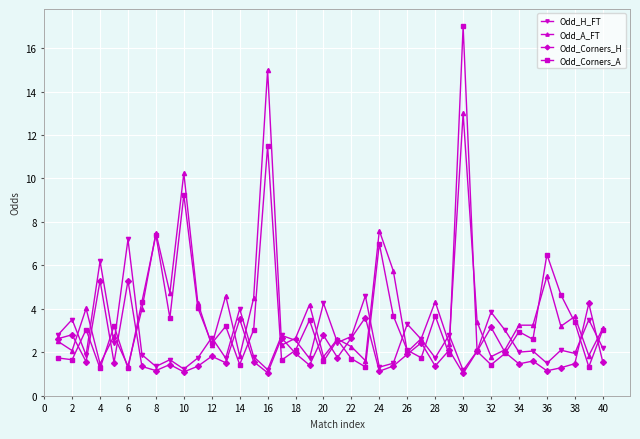

At how many categories does at least one series exceed 10?

3